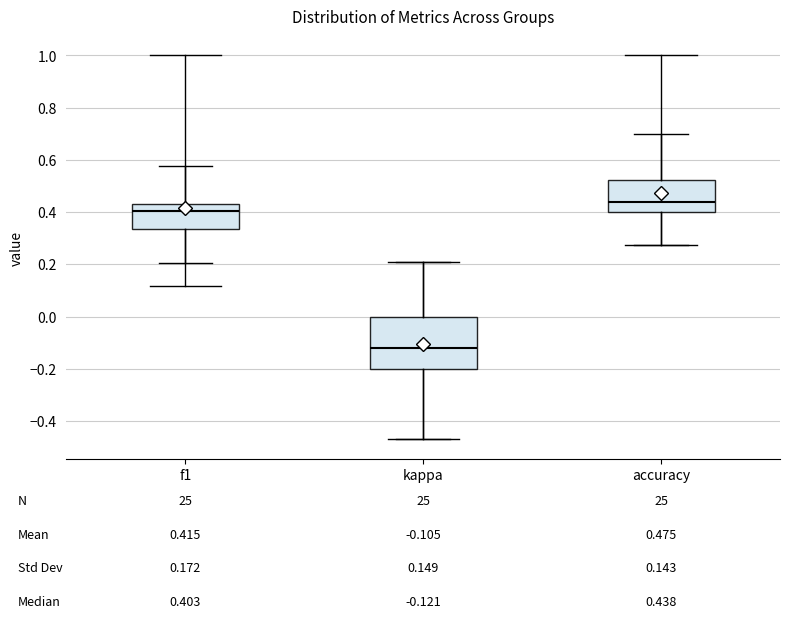

Which box has the highest median line?

accuracy